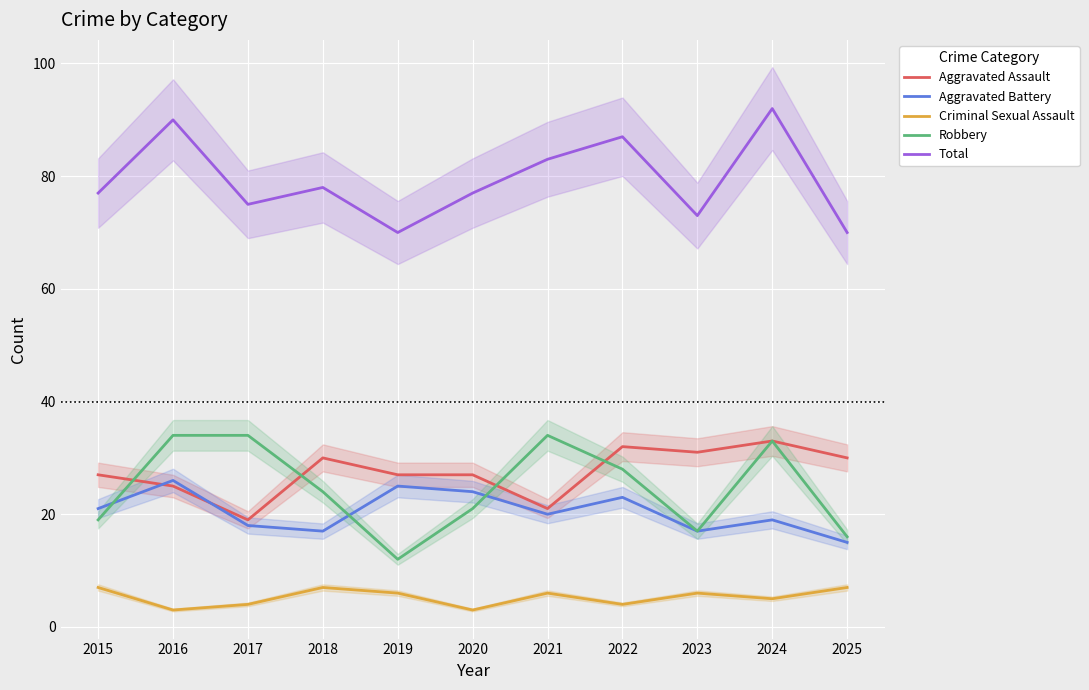

List the labels in order of Robbery value, smallest first.

2019, 2025, 2023, 2015, 2020, 2018, 2022, 2024, 2016, 2017, 2021